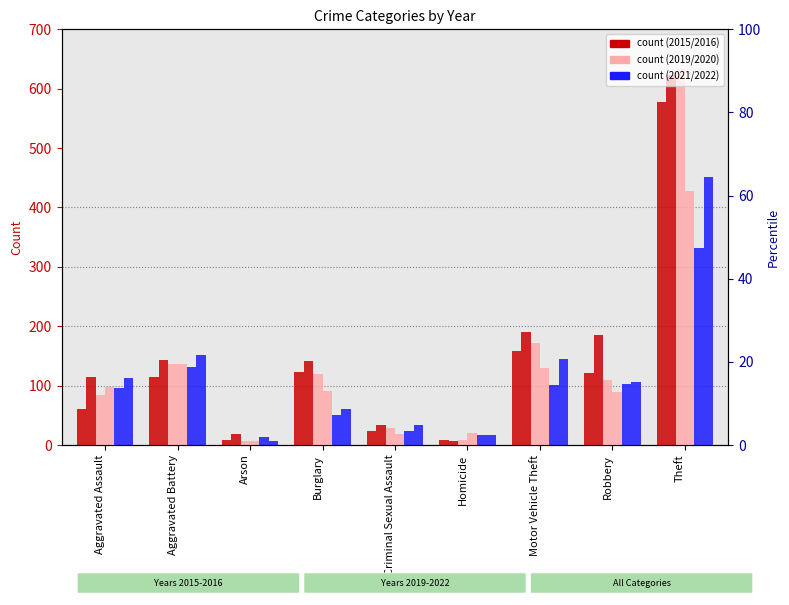

What is the difference between the 2020 values at Criminal Sexual Assault and Aggravated Assault?

79